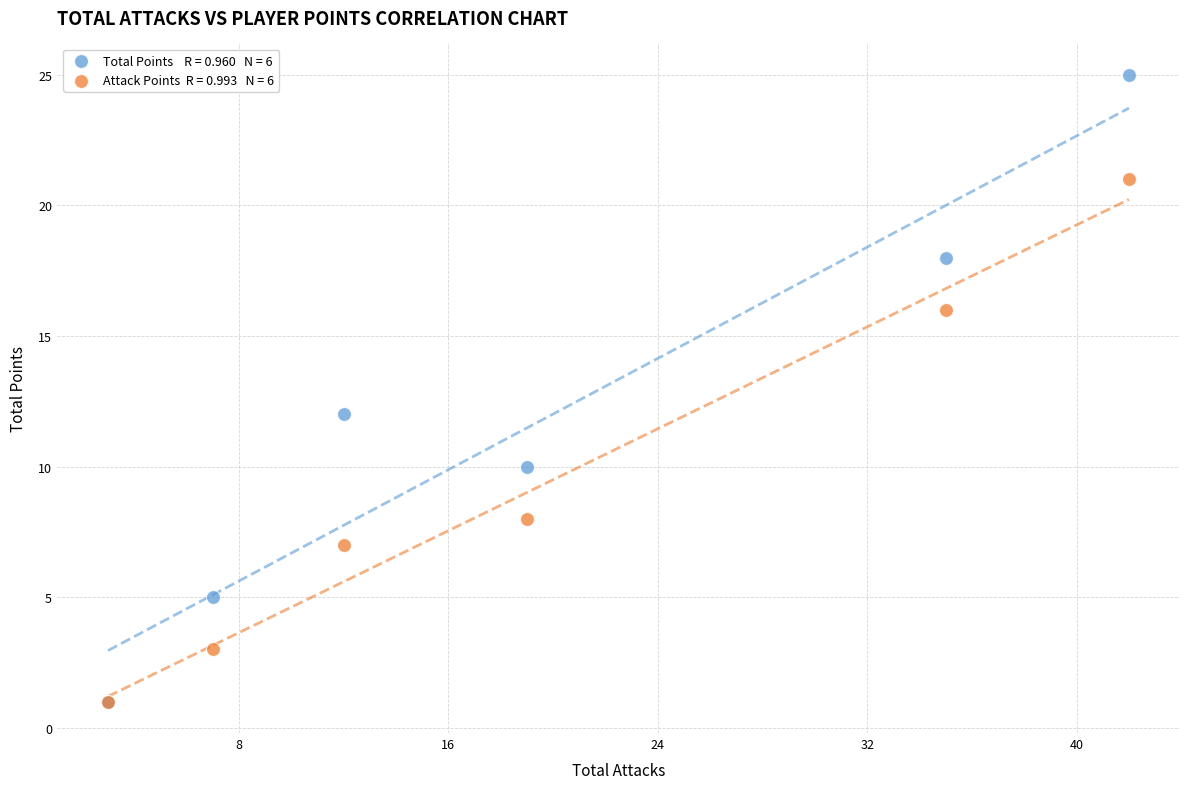

Across all series, what Y value is closest to 13?

12